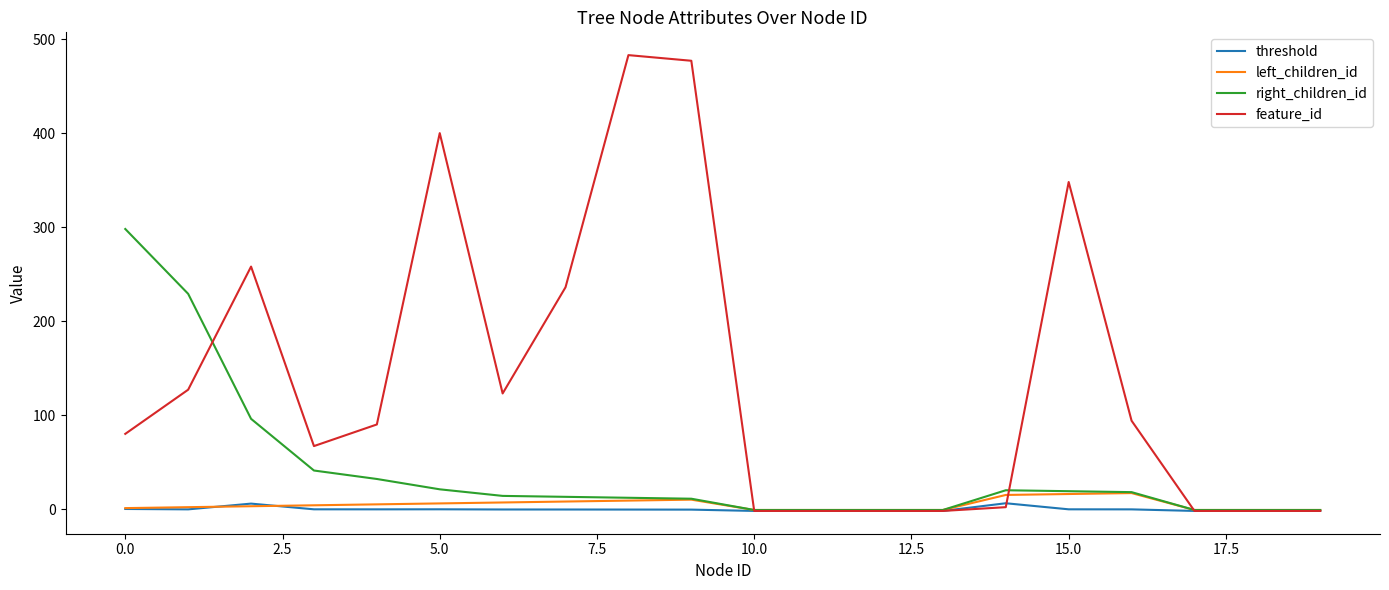

What is the maximum value for feature_id?

483.0